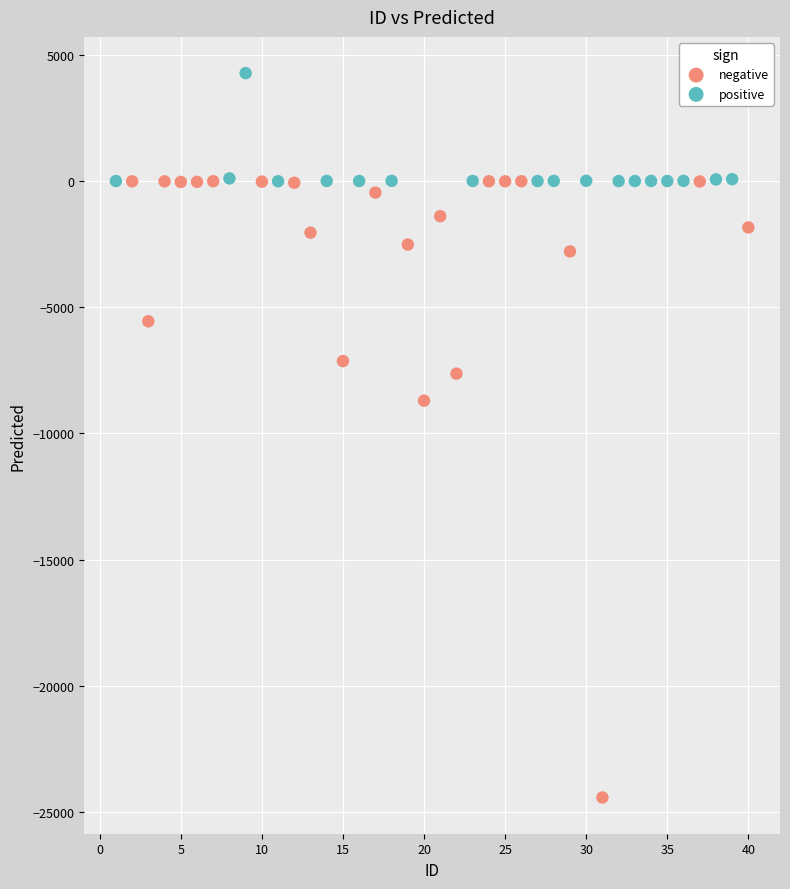

Which series contains the lowest Y value?

negative